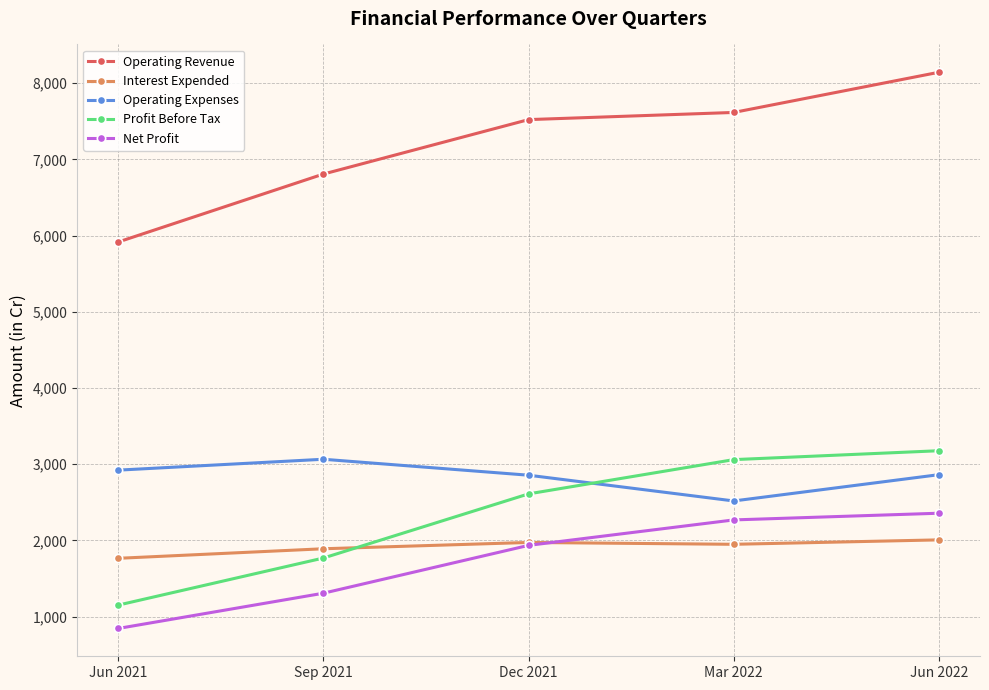

What is the sum of the Net Profit values at Sep 2021 and Jun 2022?

3661.7